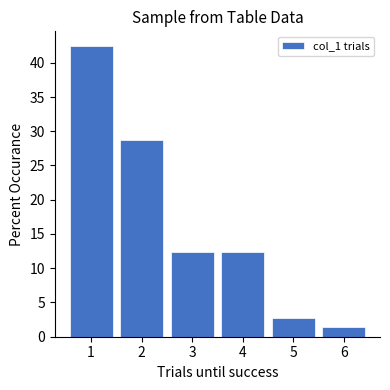

What is the height of the bar covering 3.5 to 4.5 on the x-axis? The values are not printed on the chart, so give them approximately, as read against the axis.

12.5